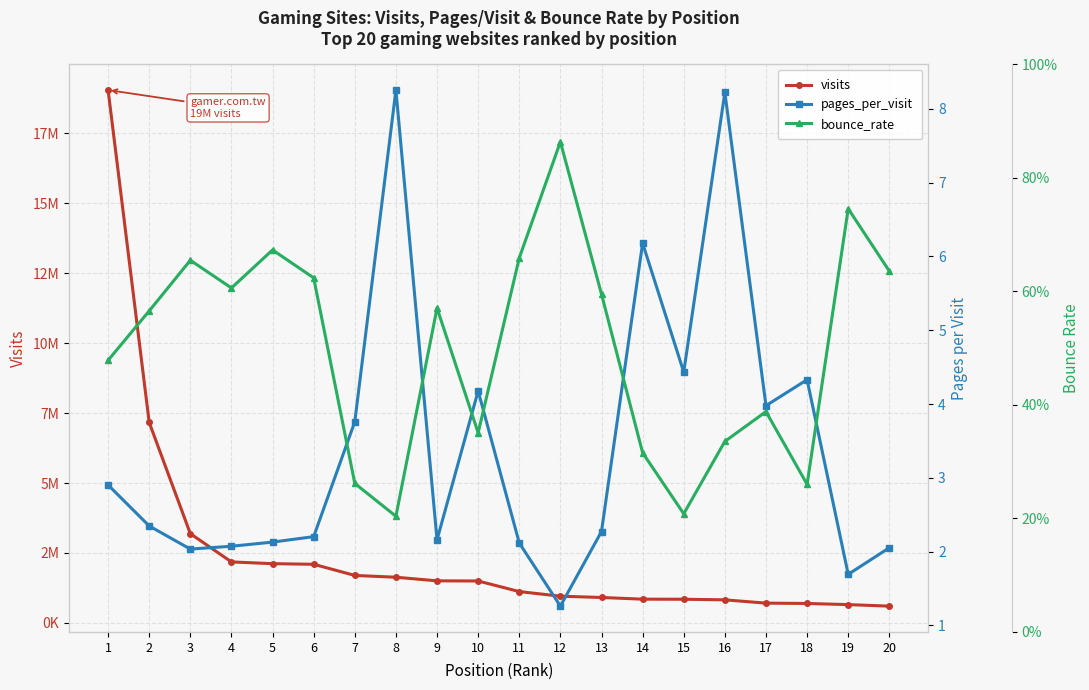

At which label is pages_per_visit closest to 4?

17